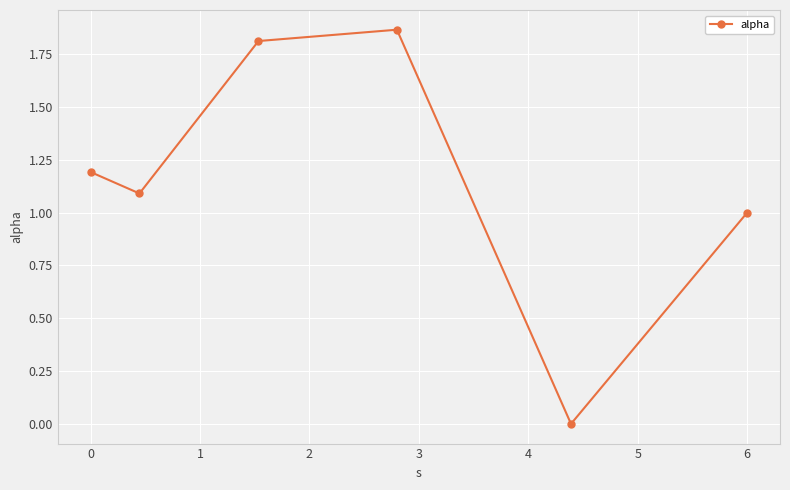

How many points are lower than both their immediate neighbors (excluding endpoints)?

2